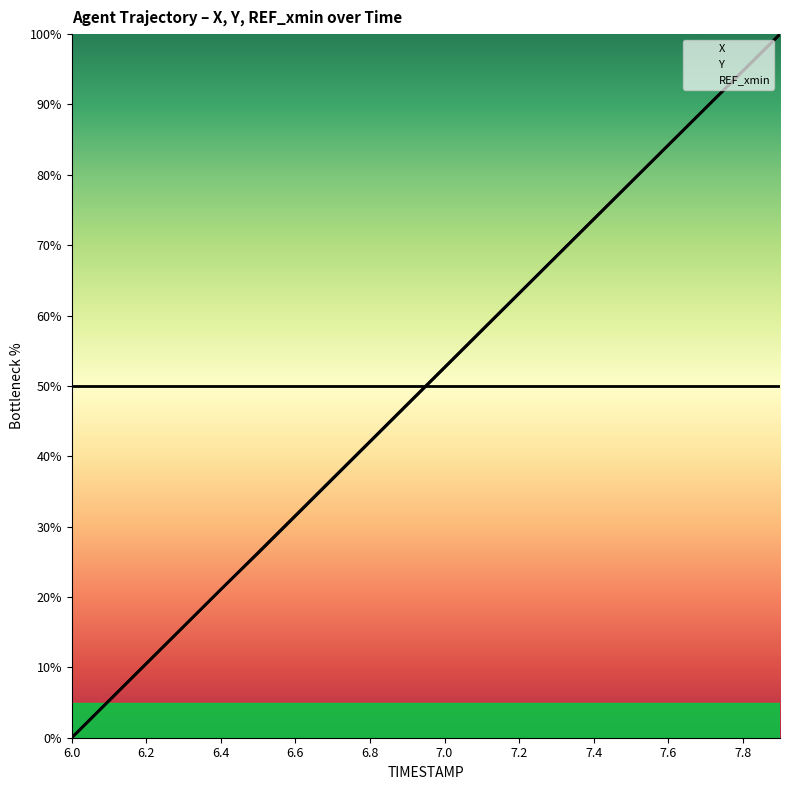

Does the chart display data point markers on the line(s)?

No